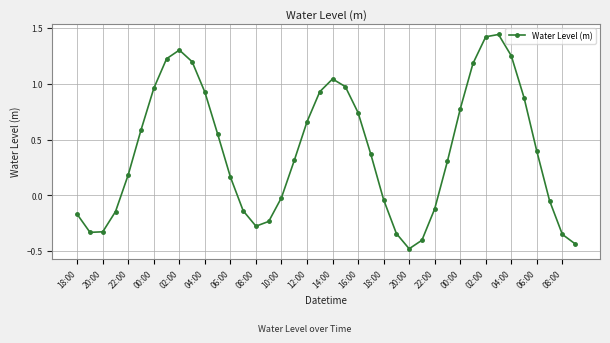

What is the difference between the maximum and minimum values?

1.9